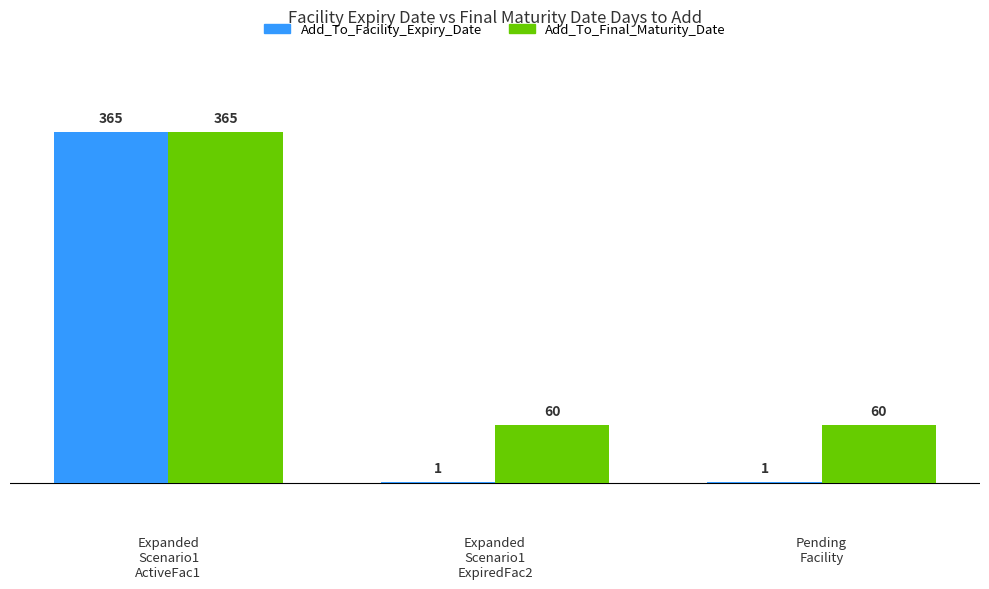

Which series has the largest total across all categories?

Add_To_Final_Maturity_Date